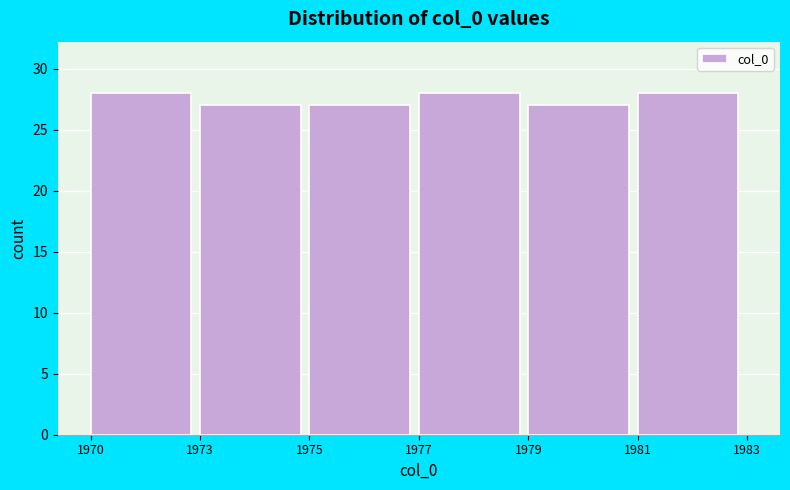

Reading left to right, extract all data points from this chart.

1970=28	1973=27	1975=27	1977=28	1979=27	1981=28